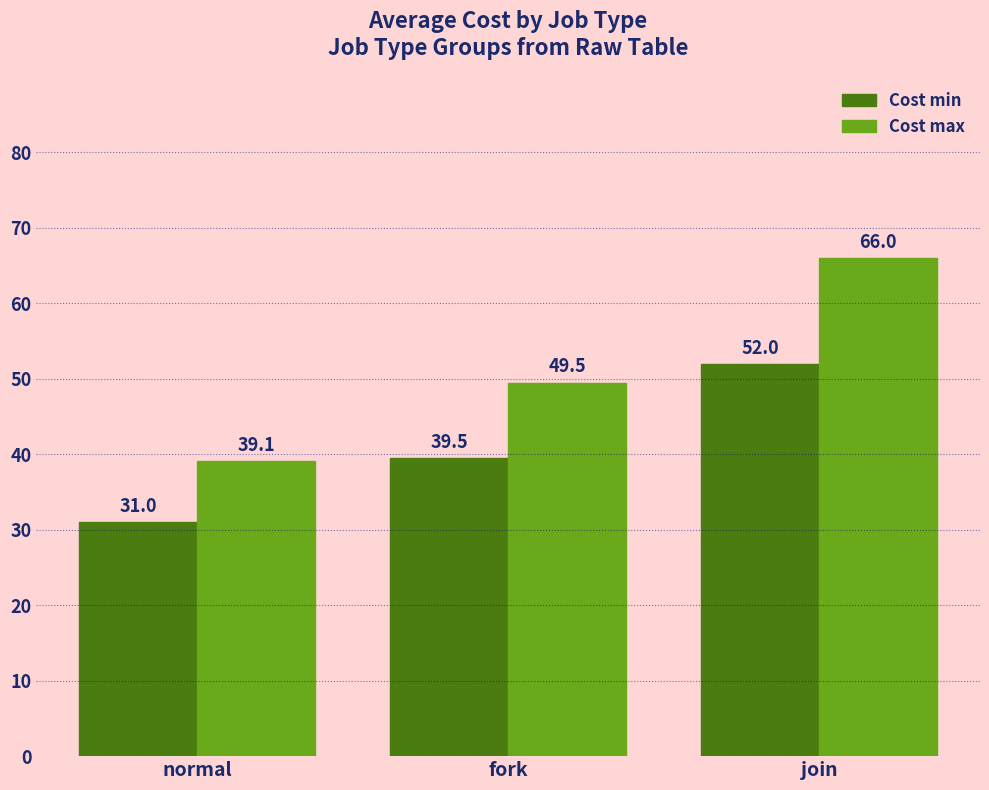

Are the bars horizontal?

No